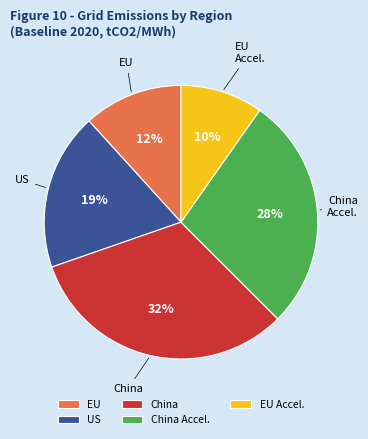

Between China Accel. and China, which is larger?

China